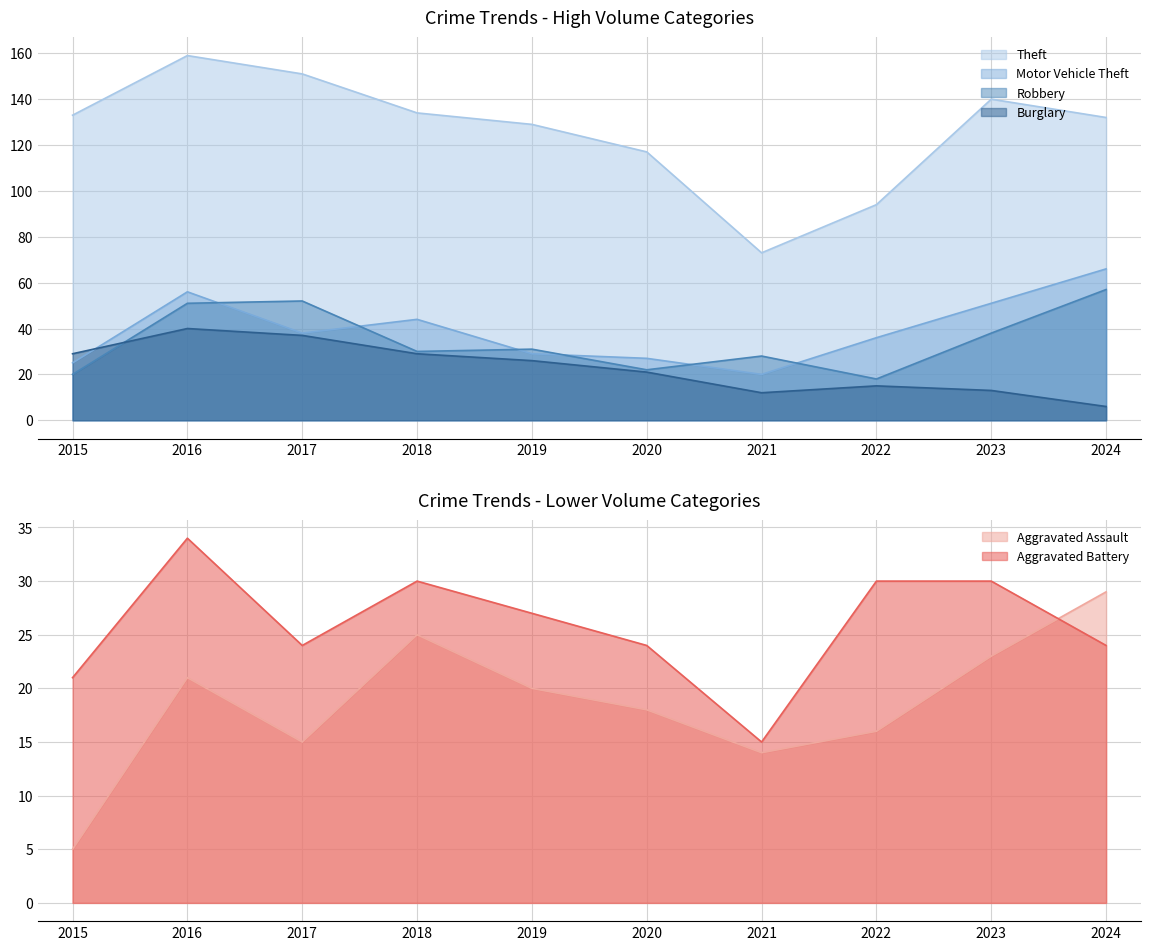

True or false: Aggravated Battery and Robbery cross at least once.

True